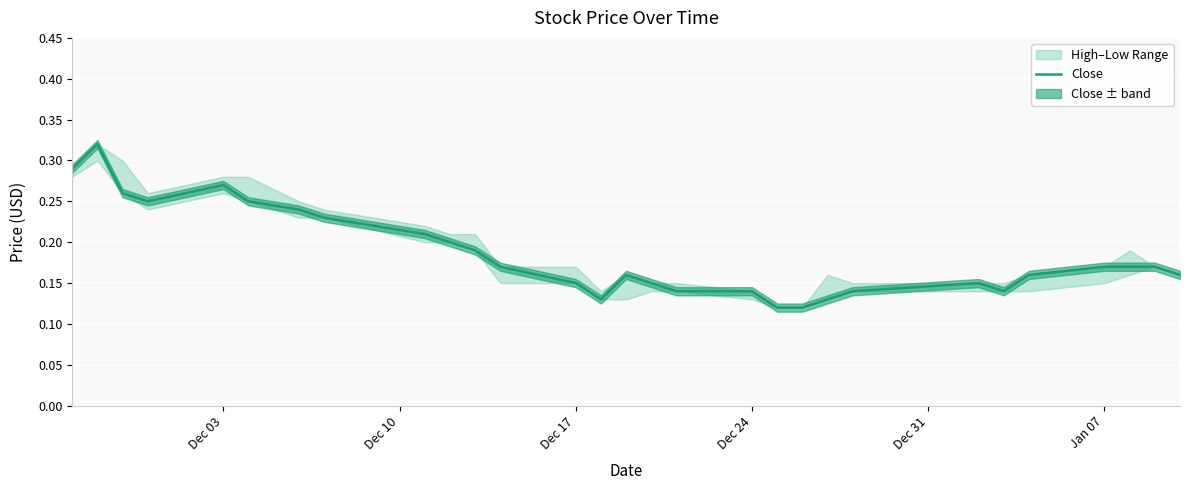

Count the values in the range 0 to 1.

29